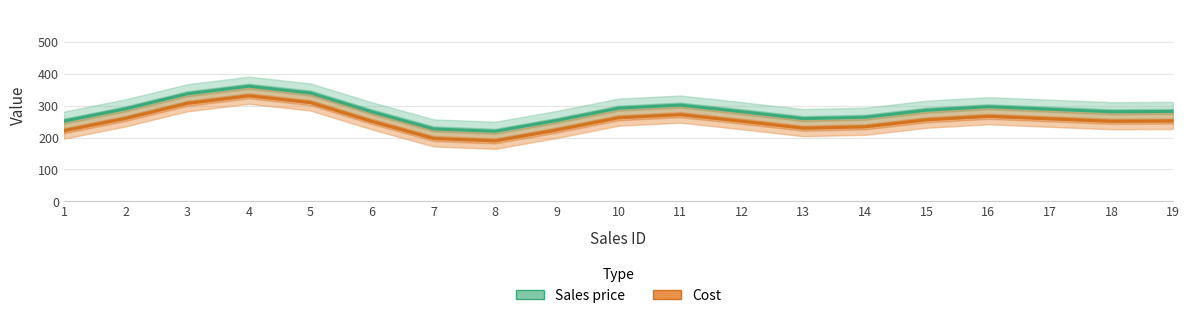

True or false: Cost and Sales price intersect in this chart.

False